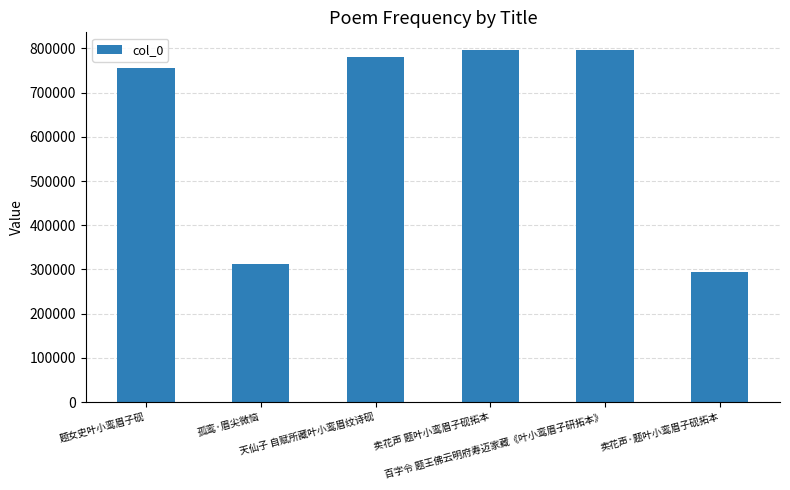

Is it true that the value at 天仙子 自赋所藏叶小鸾眉纹诗砚 is 780676?

True